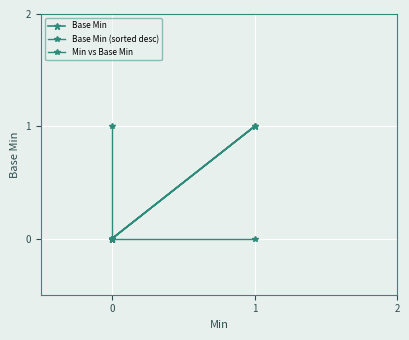

Rank the series at 0 from highest to lowest value.

Base Min (sorted desc), Base Min, Min vs Base Min